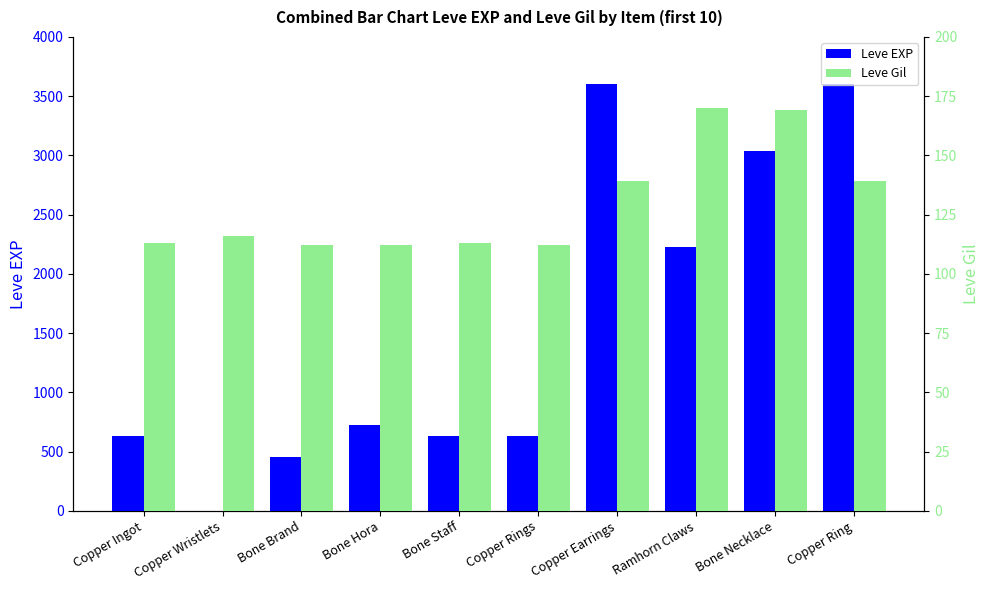

Rank the series by their maximum value, from highest to lowest.

Leve EXP, Leve Gil